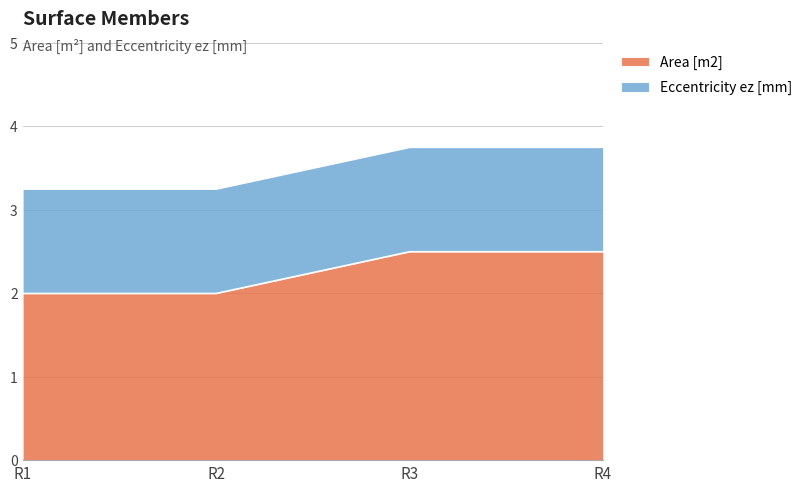

The value at R4 is 1.5. True or false?

False